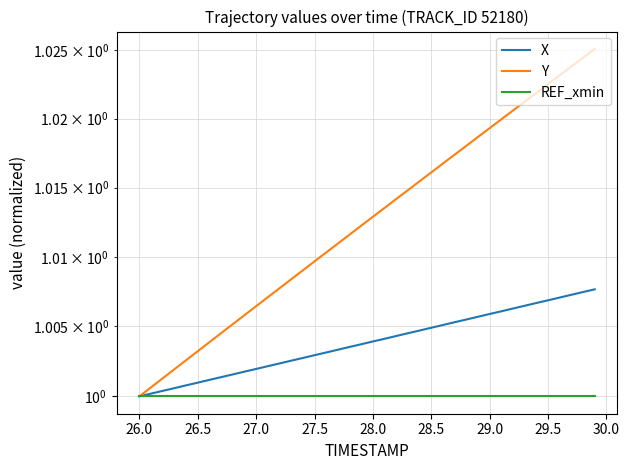

Does the chart display data point markers on the line(s)?

No